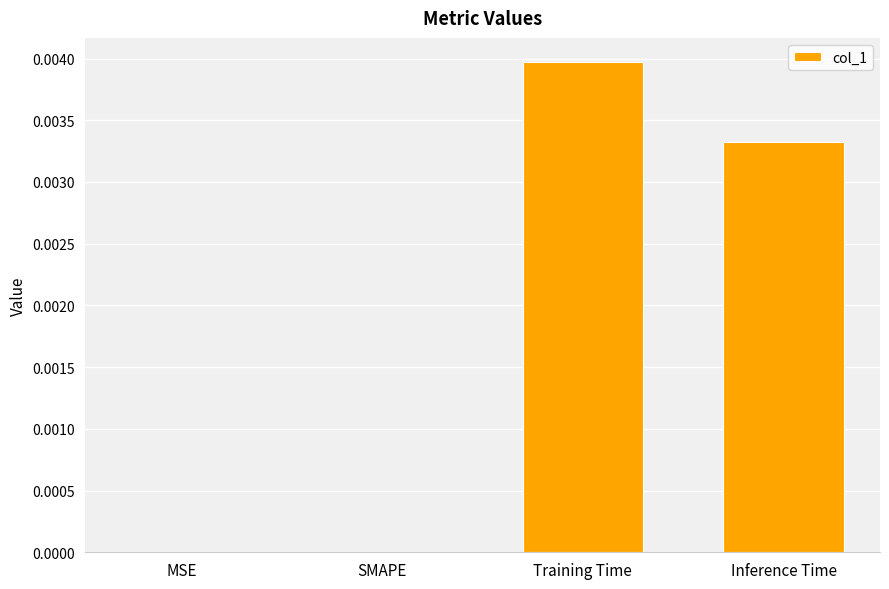

Between Inference Time and SMAPE, which is larger?

Inference Time